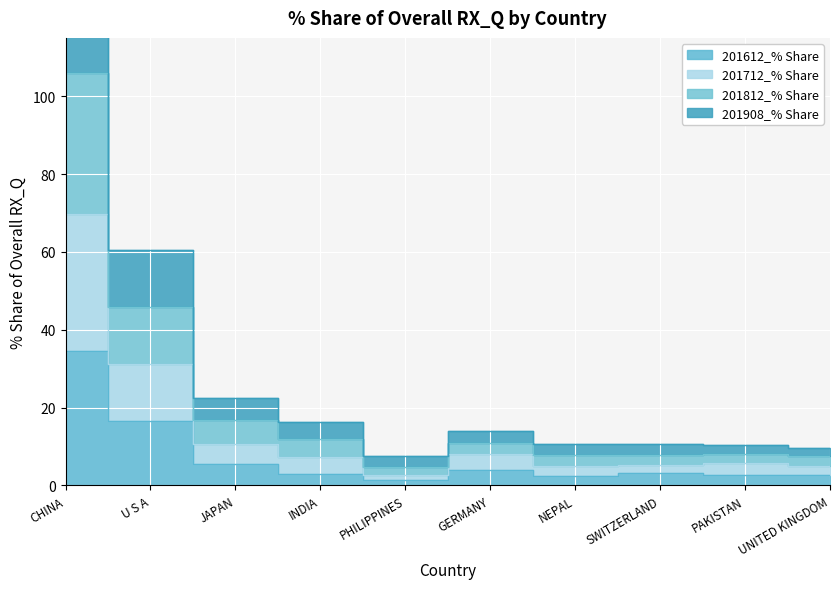

What is the lowest value of the 201612_% Share series?

1.3